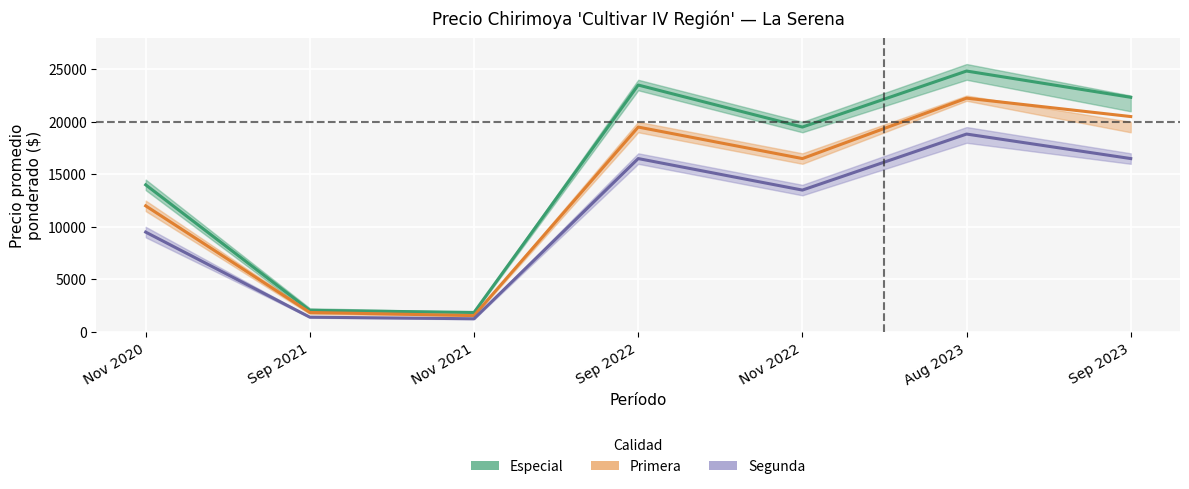

What is the difference between the highest and lowest values at Nov 2020?

4500